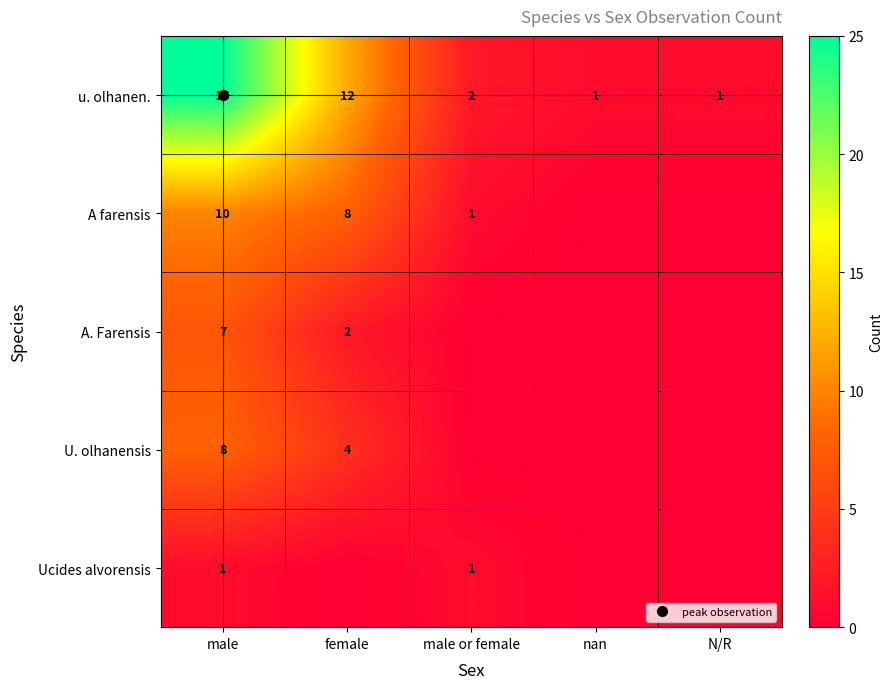

Which category has the highest value across all series?

male